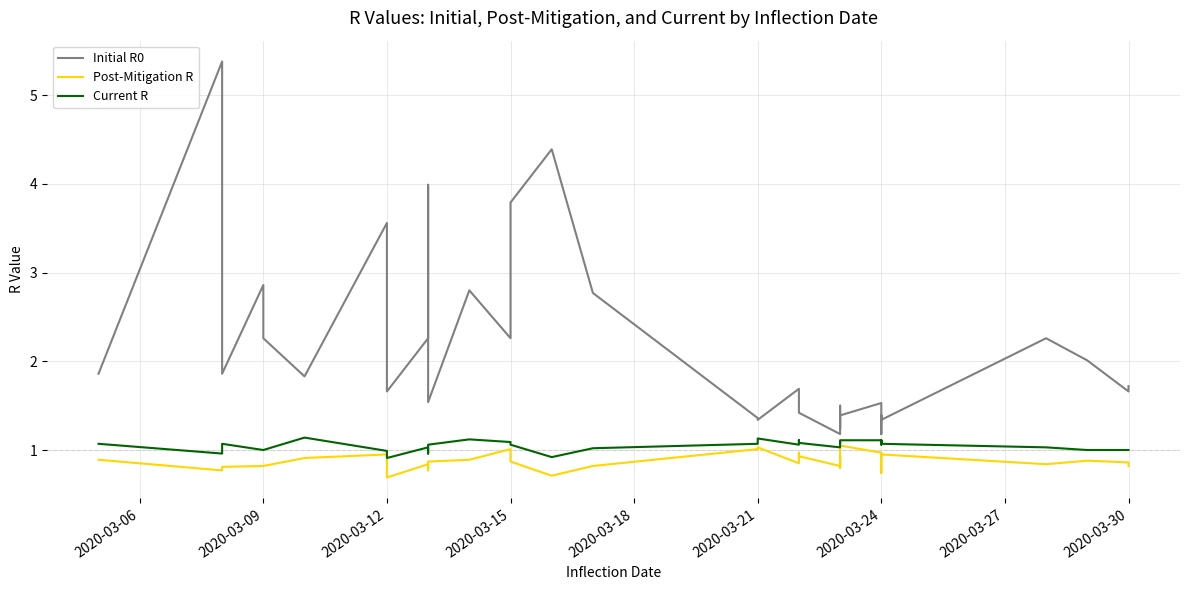

Is it true that Current R equals 0.5 at 24?

False